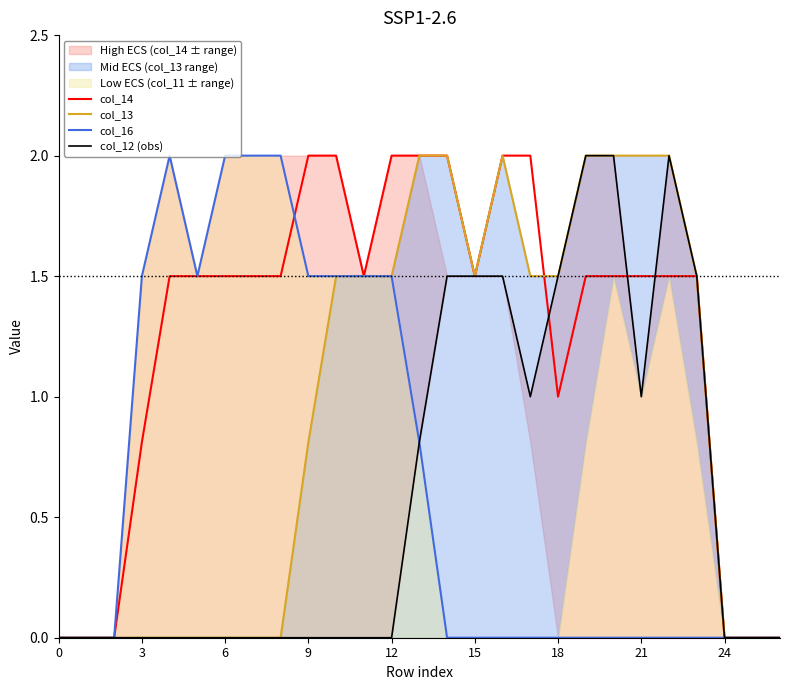

What is the highest value of the col_14 series?

2.0